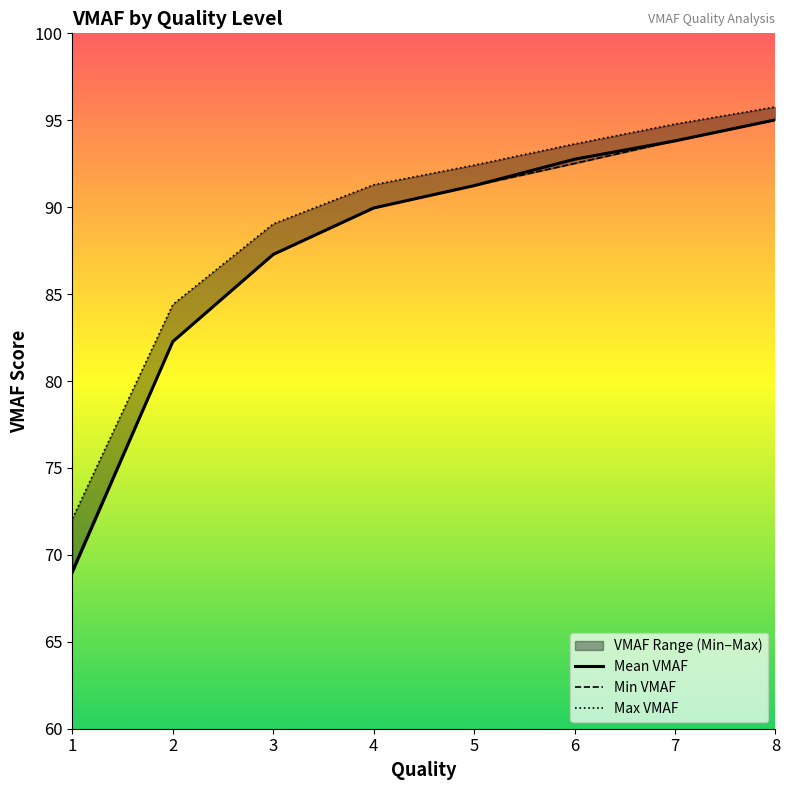

Which series has the widest spread of values?

Min VMAF